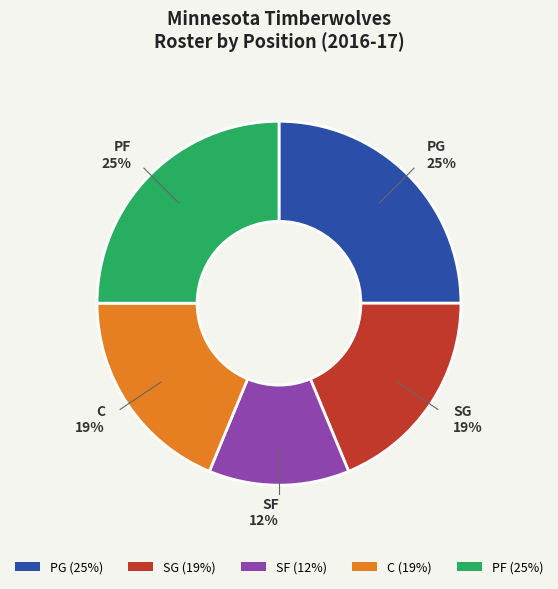

Does any single category account for the majority?

No